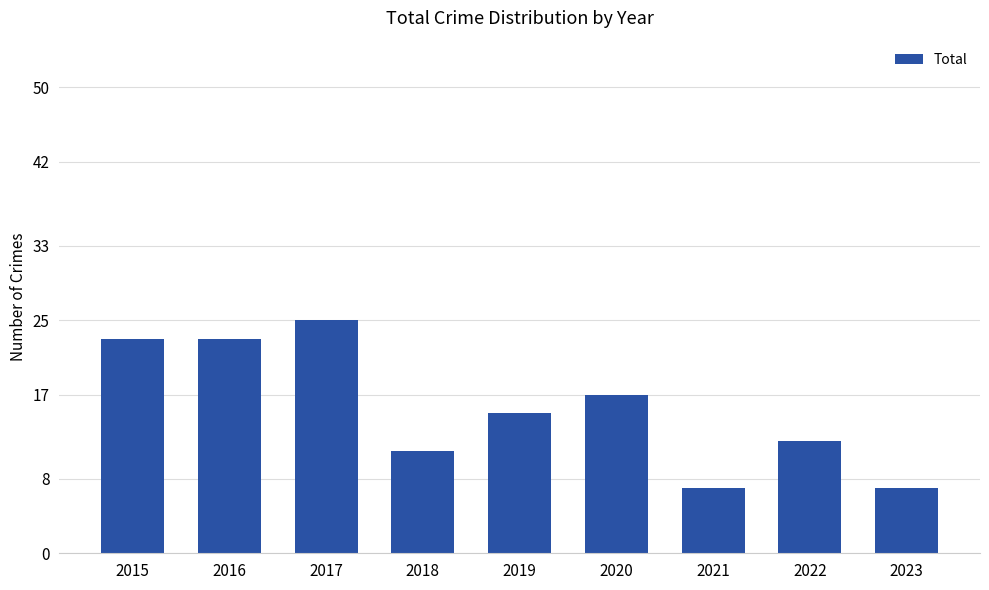

What is the value of the 7th bar from the left?

7